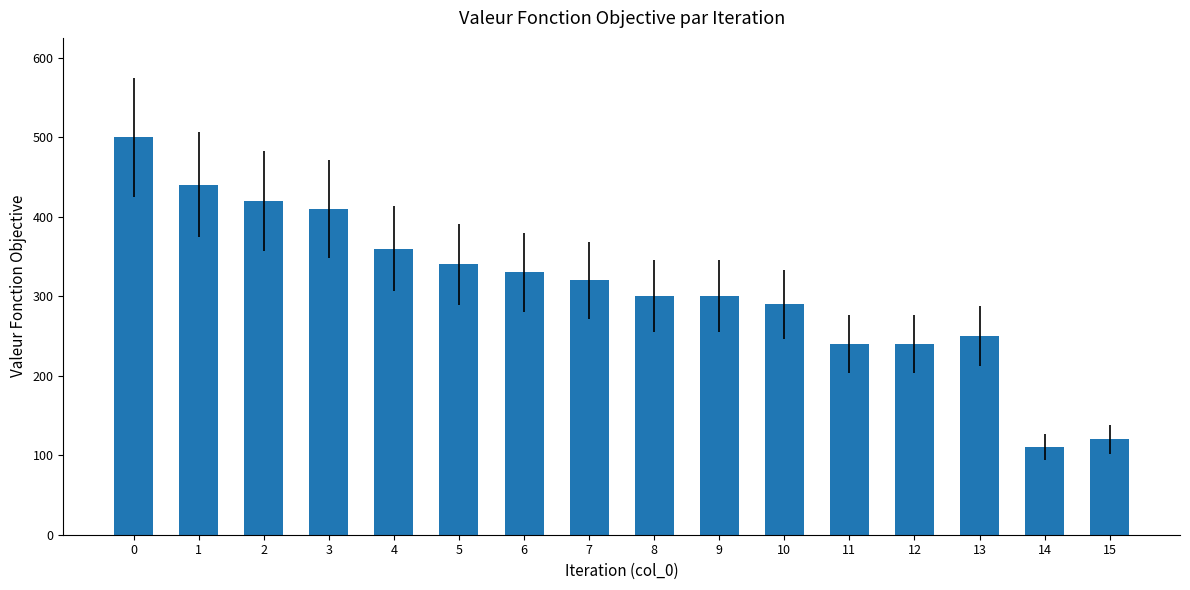

Count the number of categories in the chart.

16